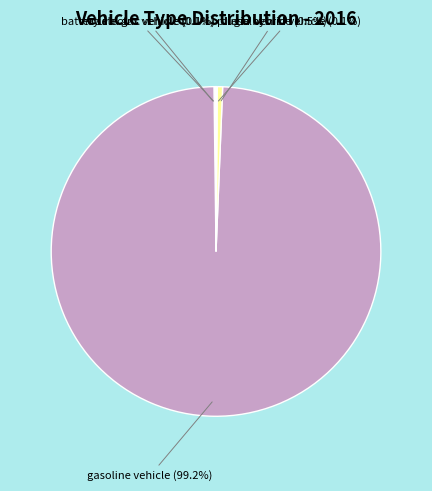

Is there a majority slice in this chart?

Yes